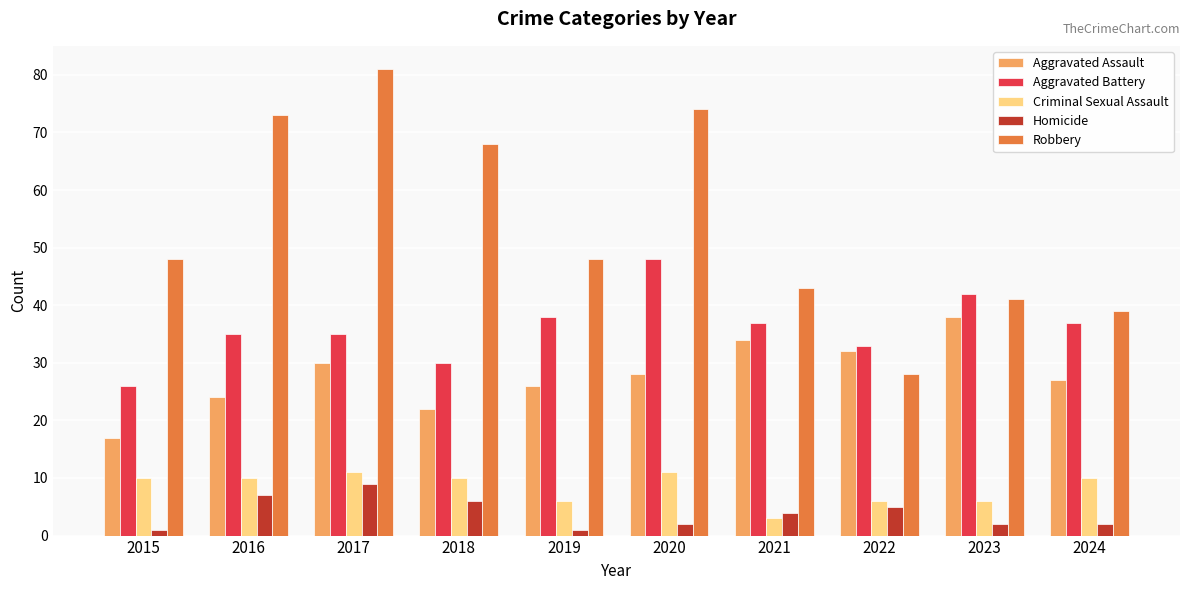

What is the total value across all series at 2015?

102